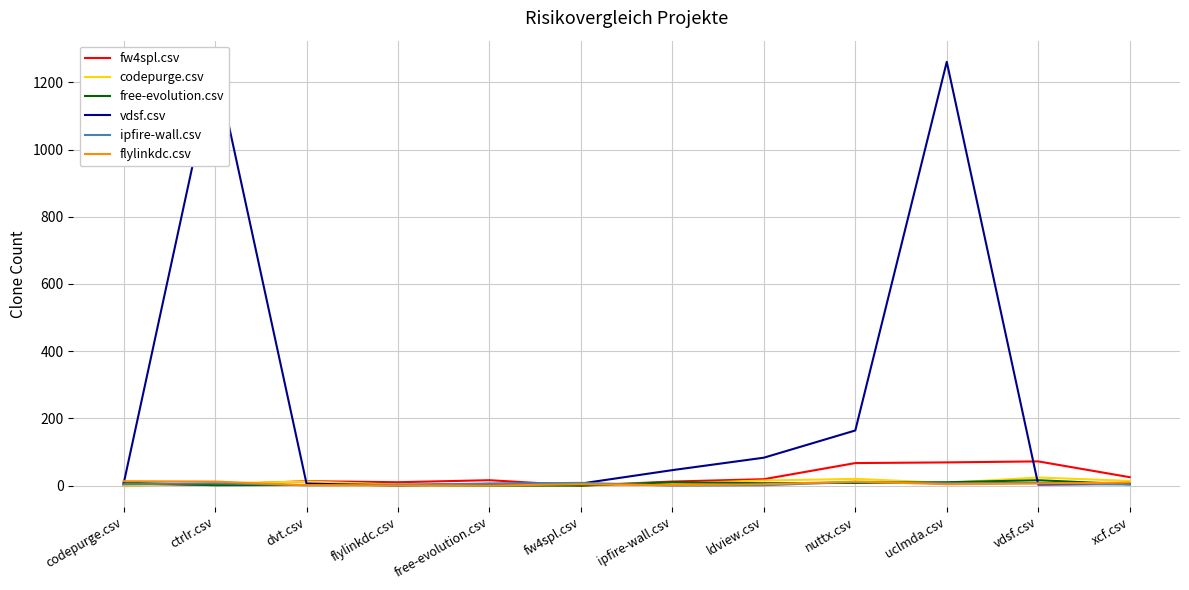

Where do vdsf.csv and free-evolution.csv first cross each other?

codepurge.csv and ctrlr.csv